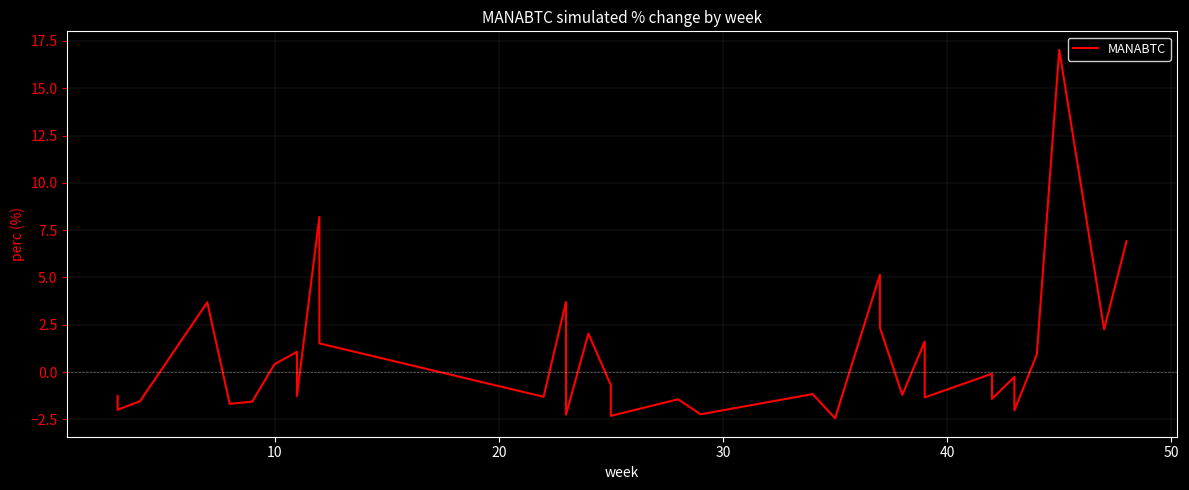

How many categories are shown in the chart?

40